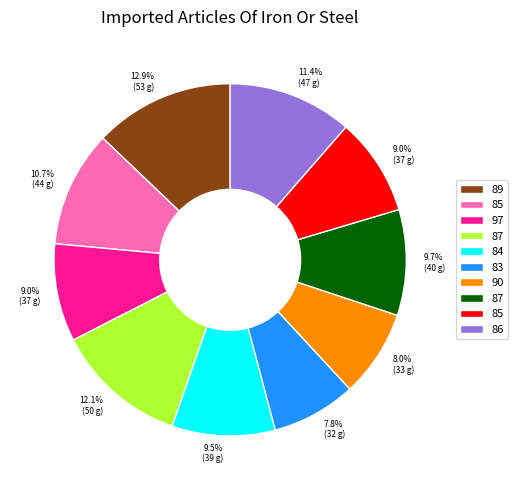

Is there any slice that represents more than half of the pie?

No